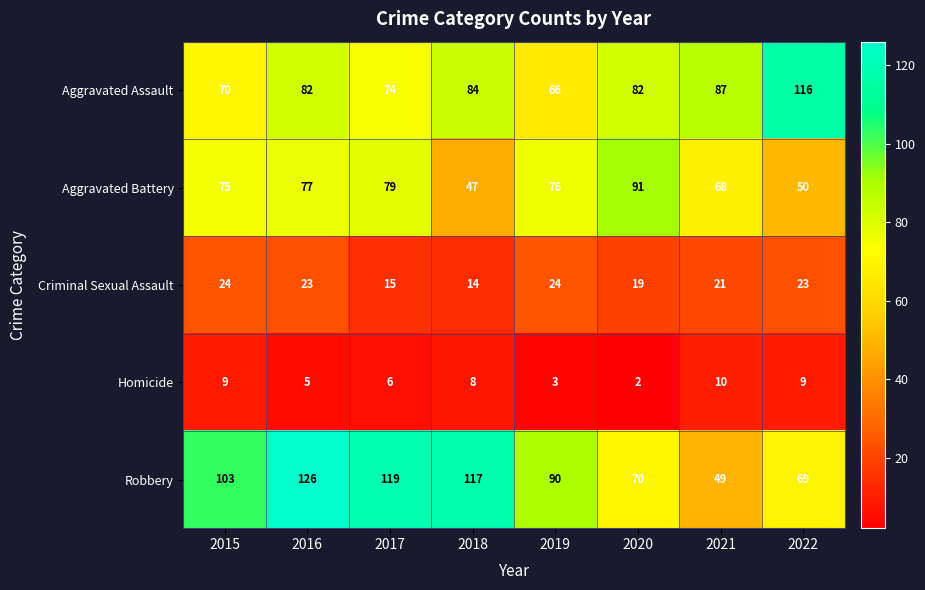

What is the difference between the Robbery values at 2019 and 2021?

41